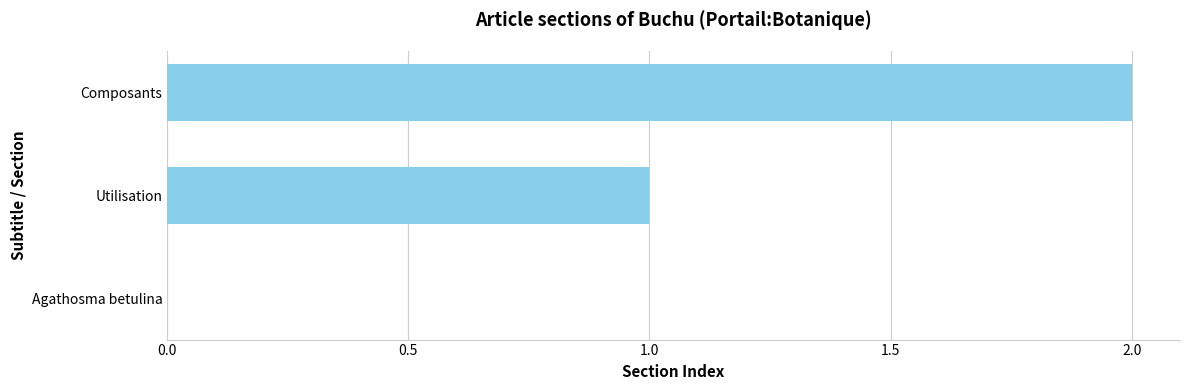

Are the bars grouped side by side (vs. stacked)?

No